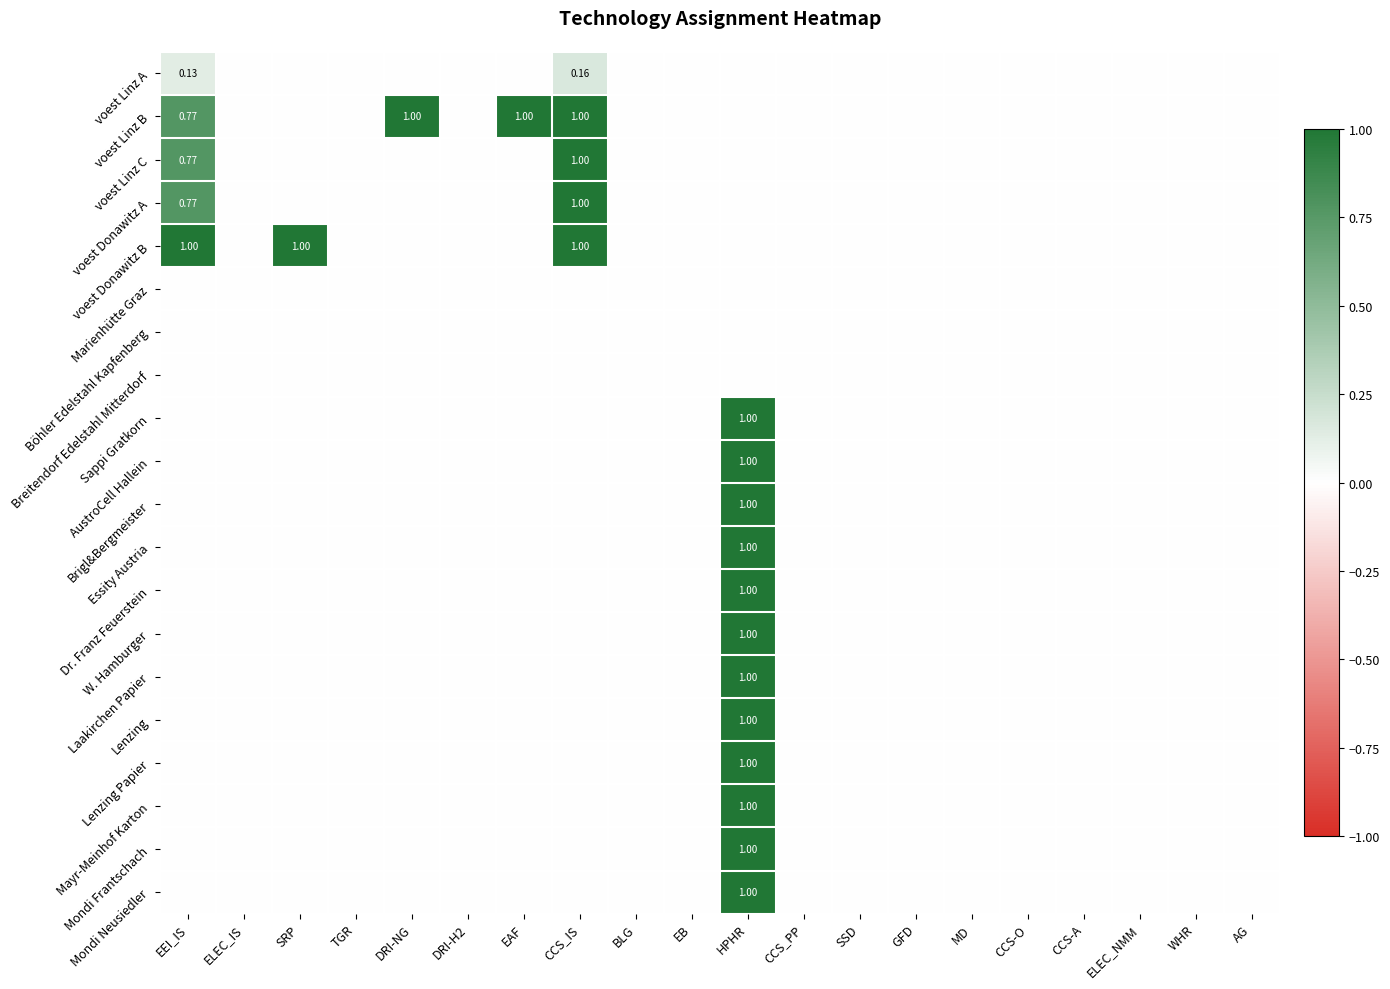

The value of AustroCell Hallein at CCS_PP is 0.0. True or false?

True